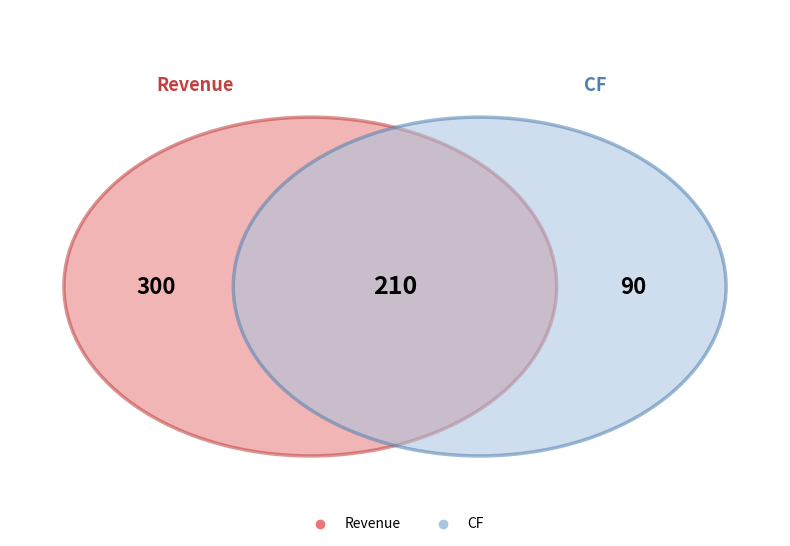

Is there any slice that represents more than half of the pie?

No